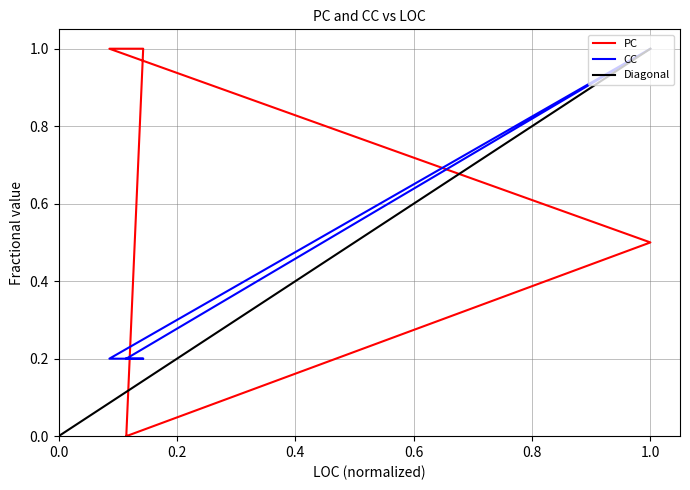

Is it true that CC equals 0.2 at 5?

True